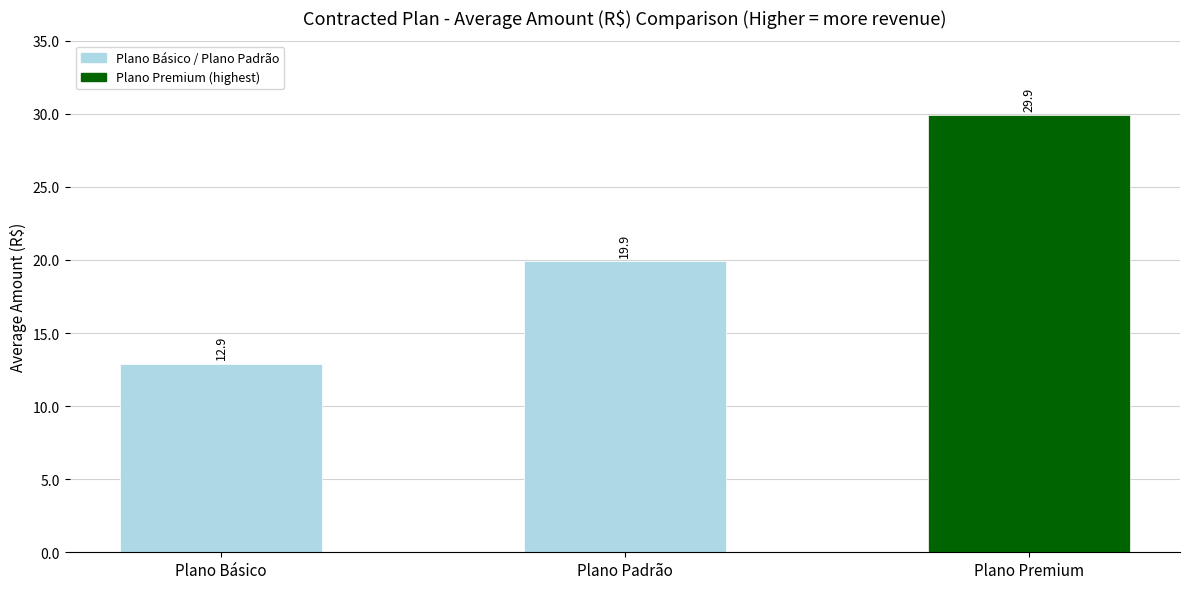

How many categories are shown in the chart?

3